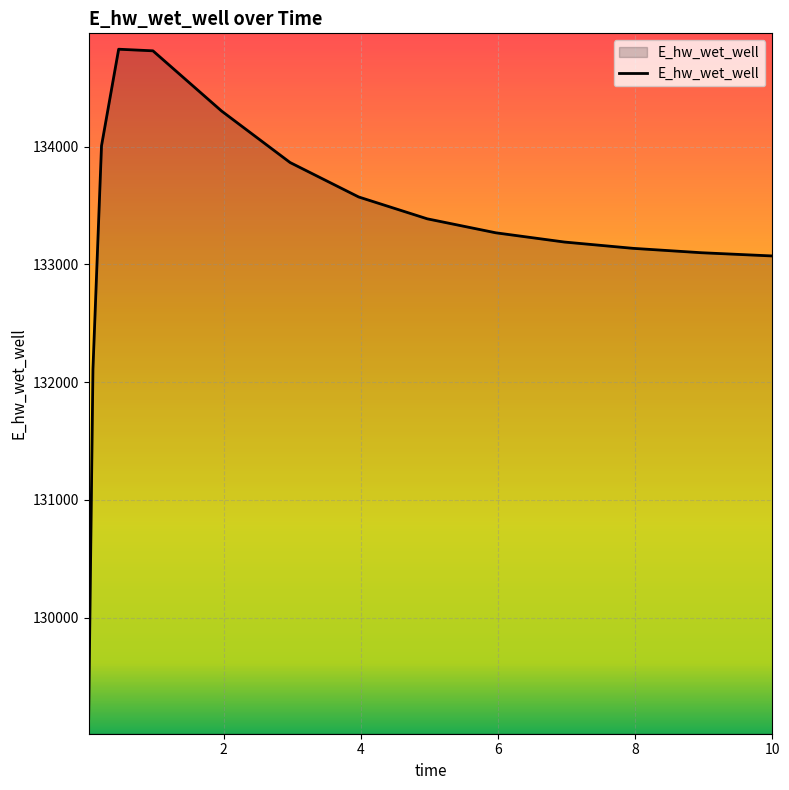

What is the average value?

133257.4